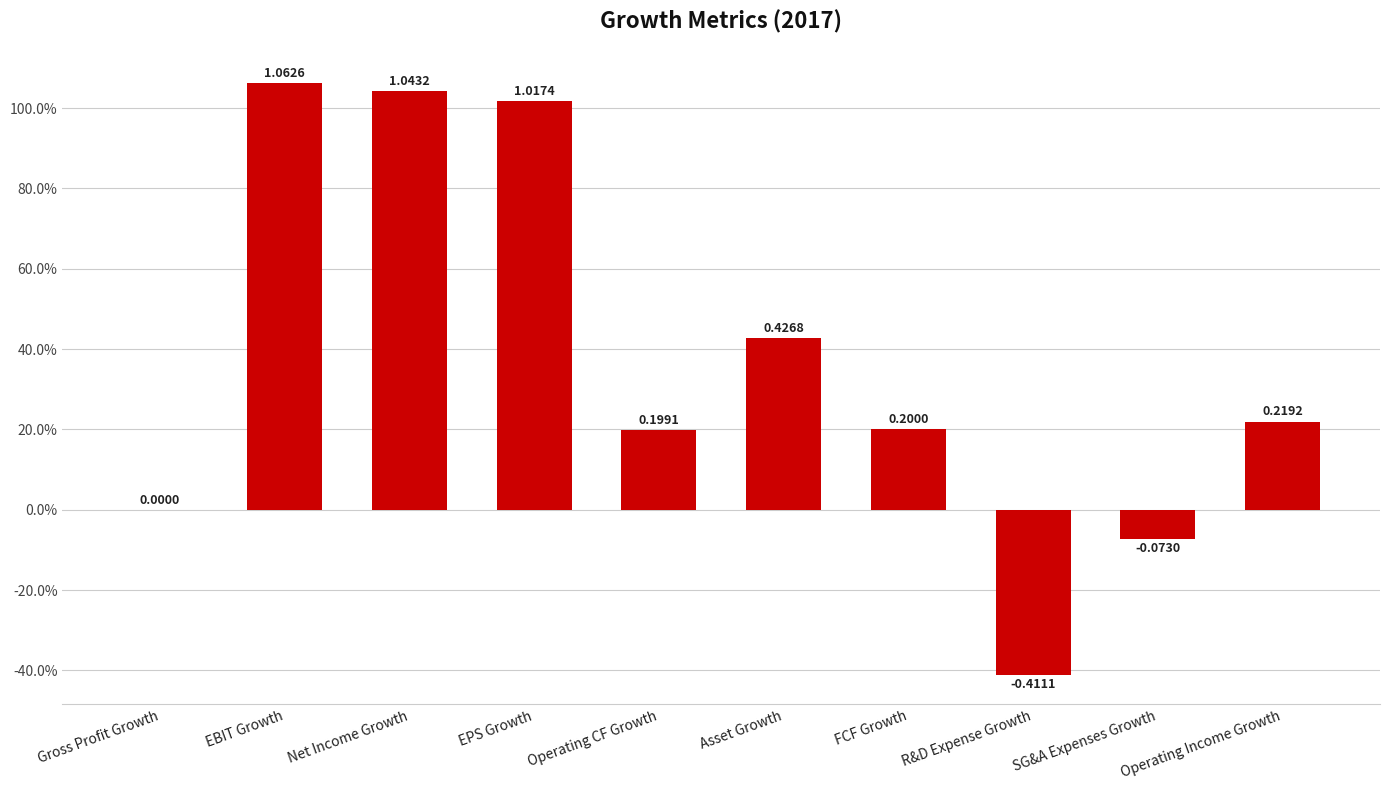

At which label is the value closest to 0?

Gross Profit Growth